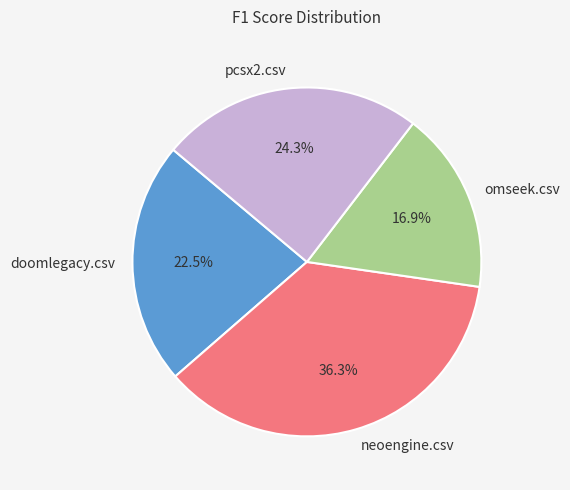

Rank the categories by value from lowest to highest.

omseek.csv, doomlegacy.csv, pcsx2.csv, neoengine.csv